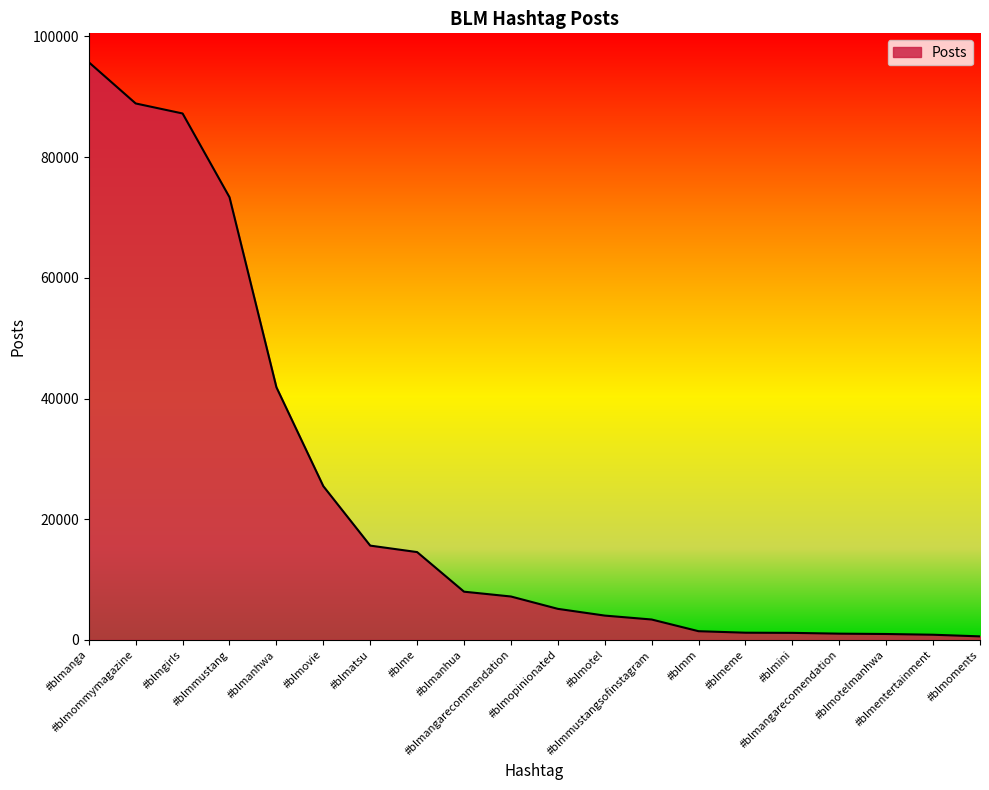

What is the difference between the maximum and minimum values?

95143